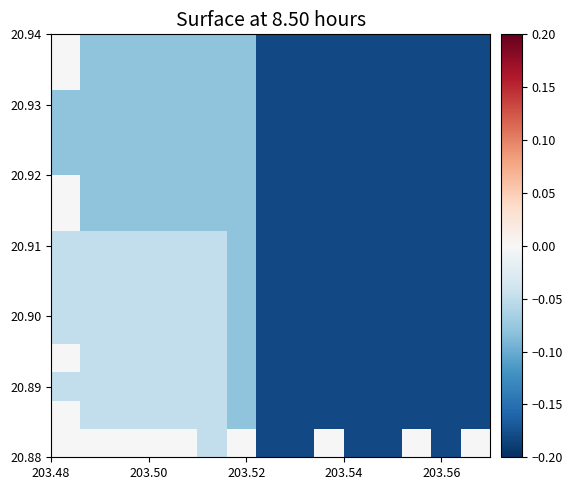

Count the number of data series in this chart.

15